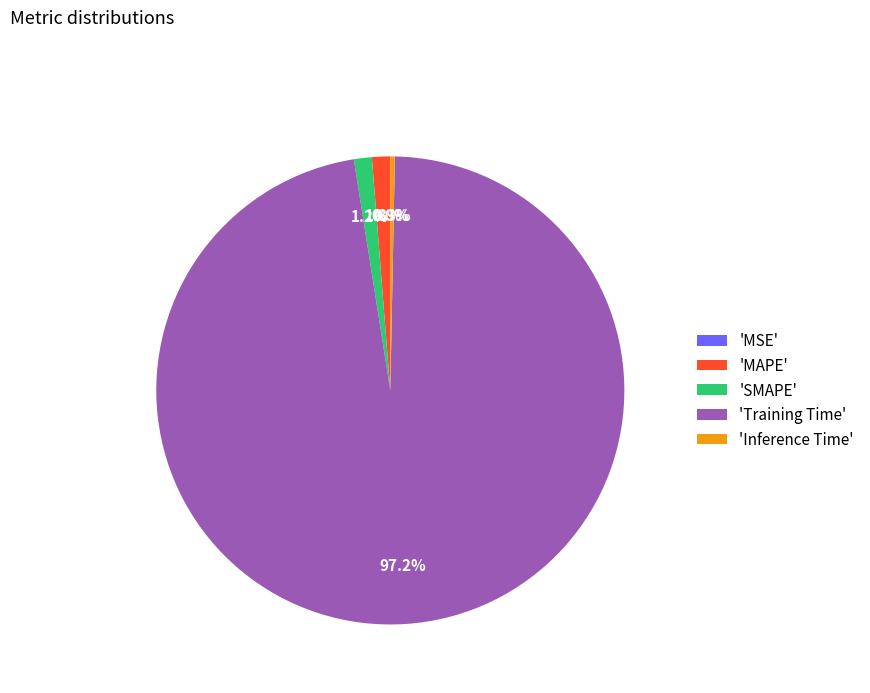

To the nearest percent, what is the difference between the largest and smallest slice percentages?

97%